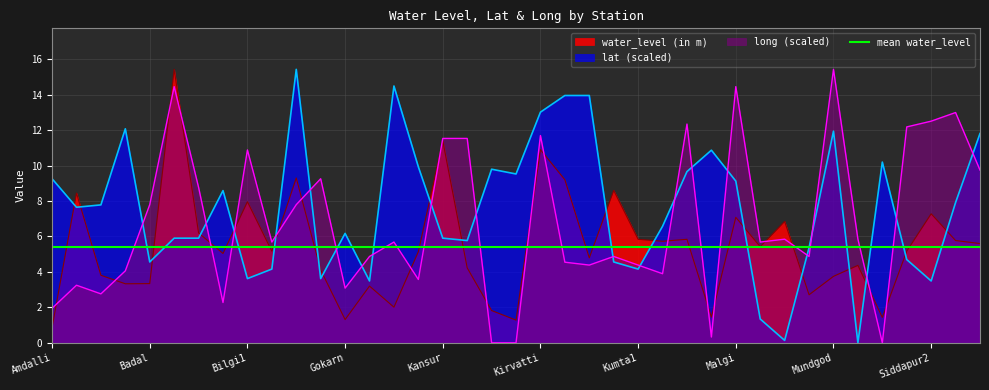

Is the value of water_level (in m) at Mundgod greater than the value of lat at Anshi?

No